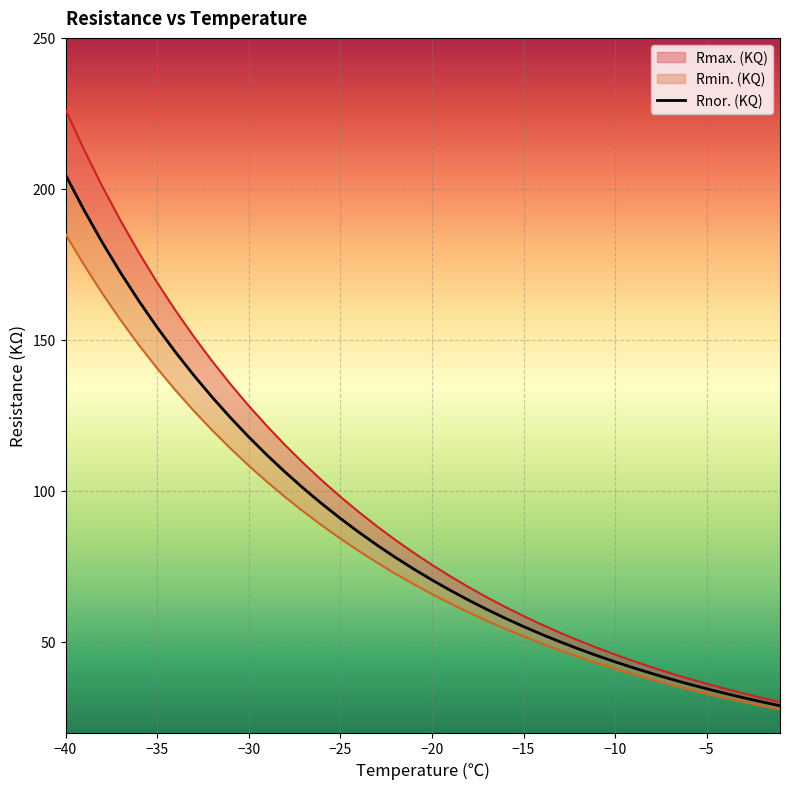

Which series has the widest spread of values?

Rmax. (KQ)